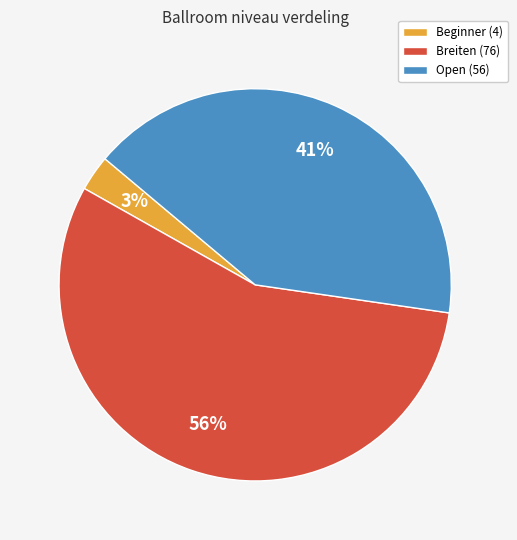

Does Breiten represent more than half of the total?

Yes